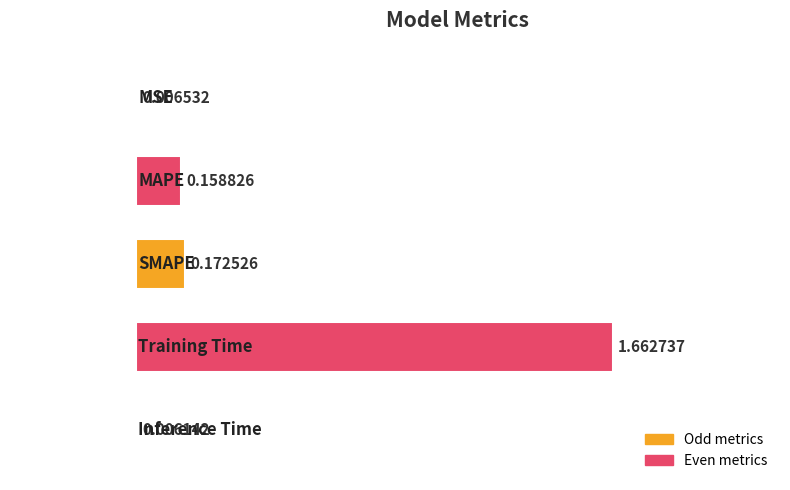

What is the sum of all values?

2.0